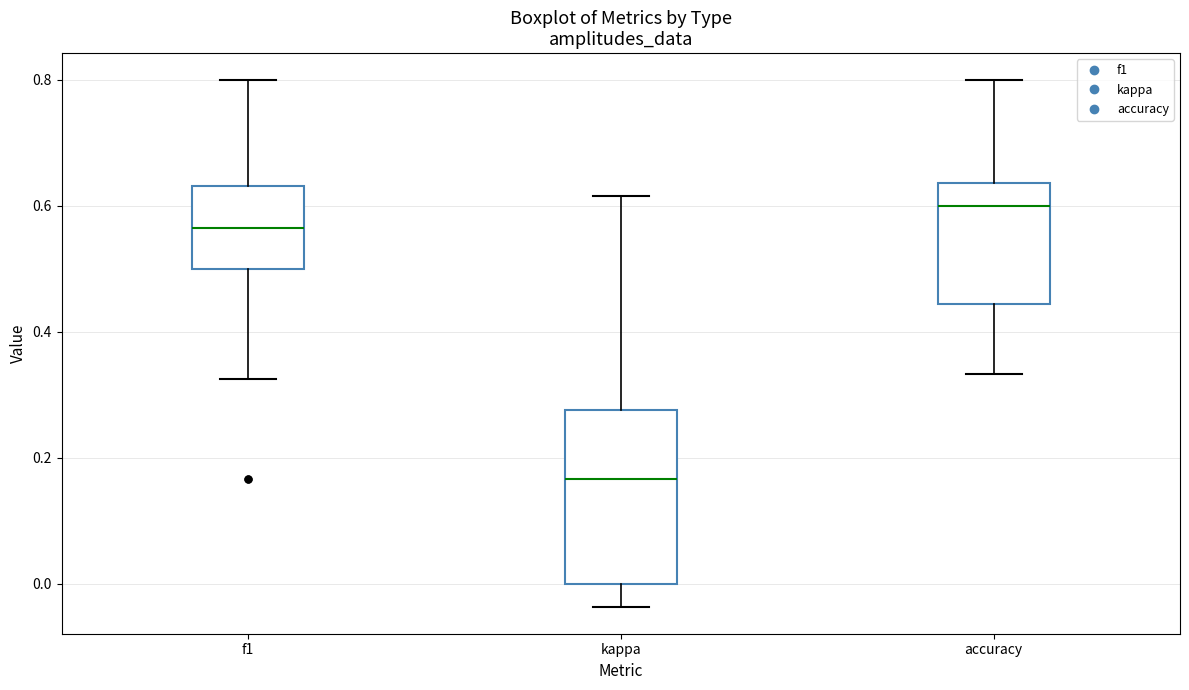

Reading left to right, transcribe this box plot: for each box, give where its median line is, the range the box spans, and where its two whiskers end, as read against the y-axis. The values are not printed on the chart, so give them approximately, as read against the axis.

f1: median 0.56, box 0.50 to 0.64, whiskers 0.32 to 0.80
kappa: median 0.16, box 0.00 to 0.28, whiskers -0.04 to 0.62
accuracy: median 0.60, box 0.44 to 0.64, whiskers 0.34 to 0.80